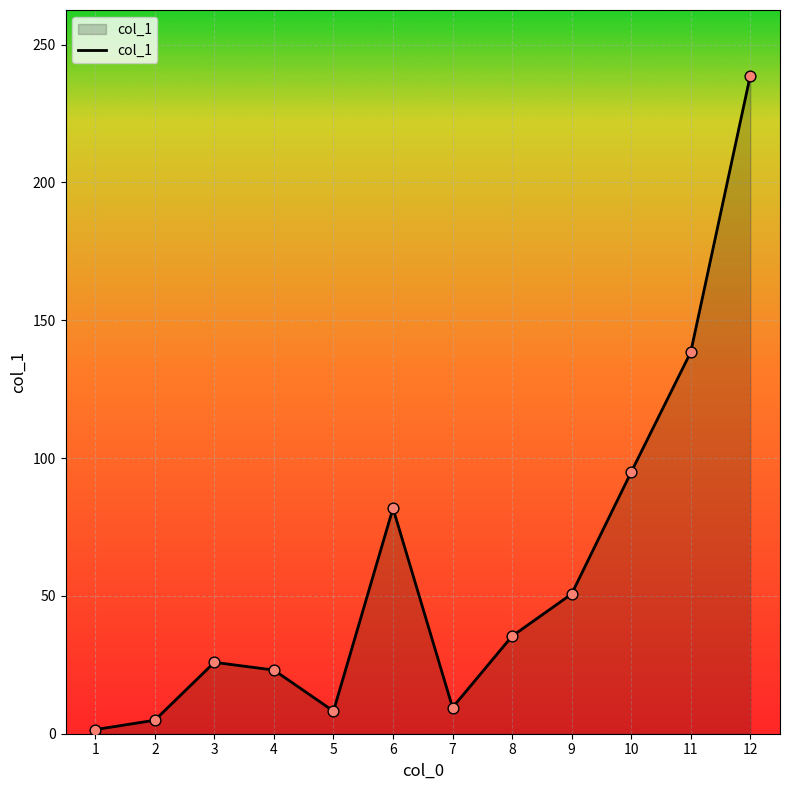

Approximately how many times larger is the value at 5 compared to 9?

0.2